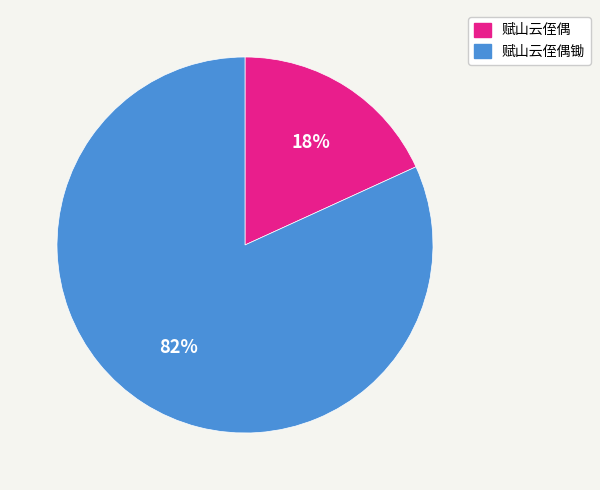

True or false: 赋山云侄偶 accounts for 5% of the total.

False